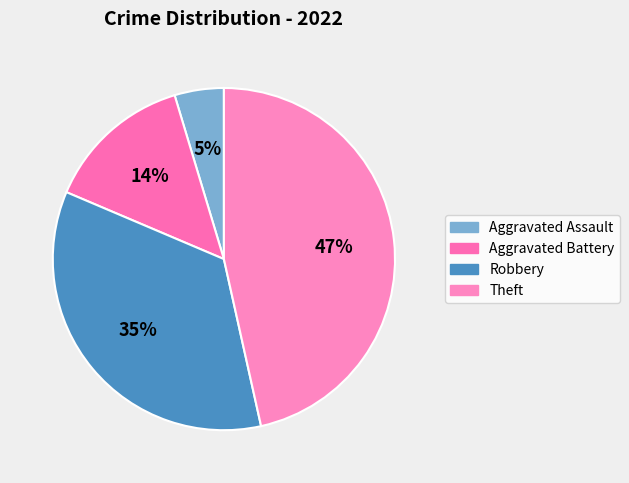

How many segments does this pie chart have?

4